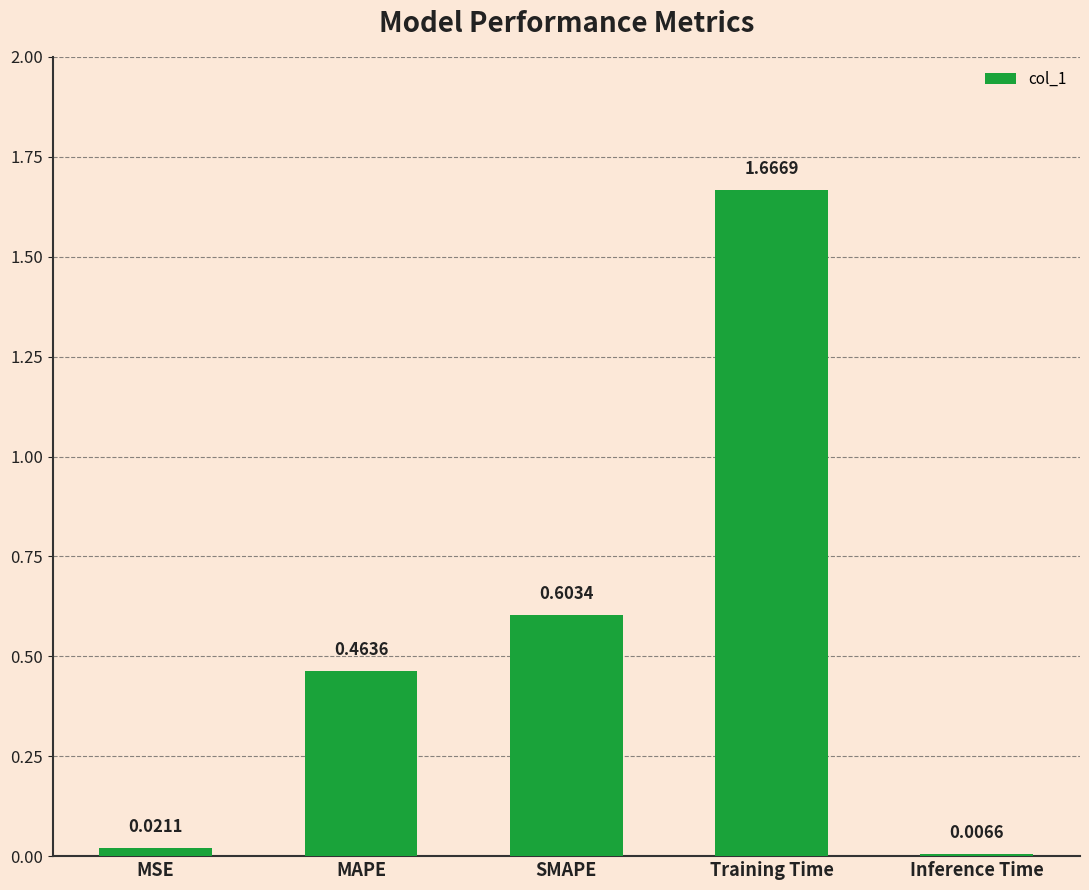

Where is the data nearest to the value 0?

Inference Time